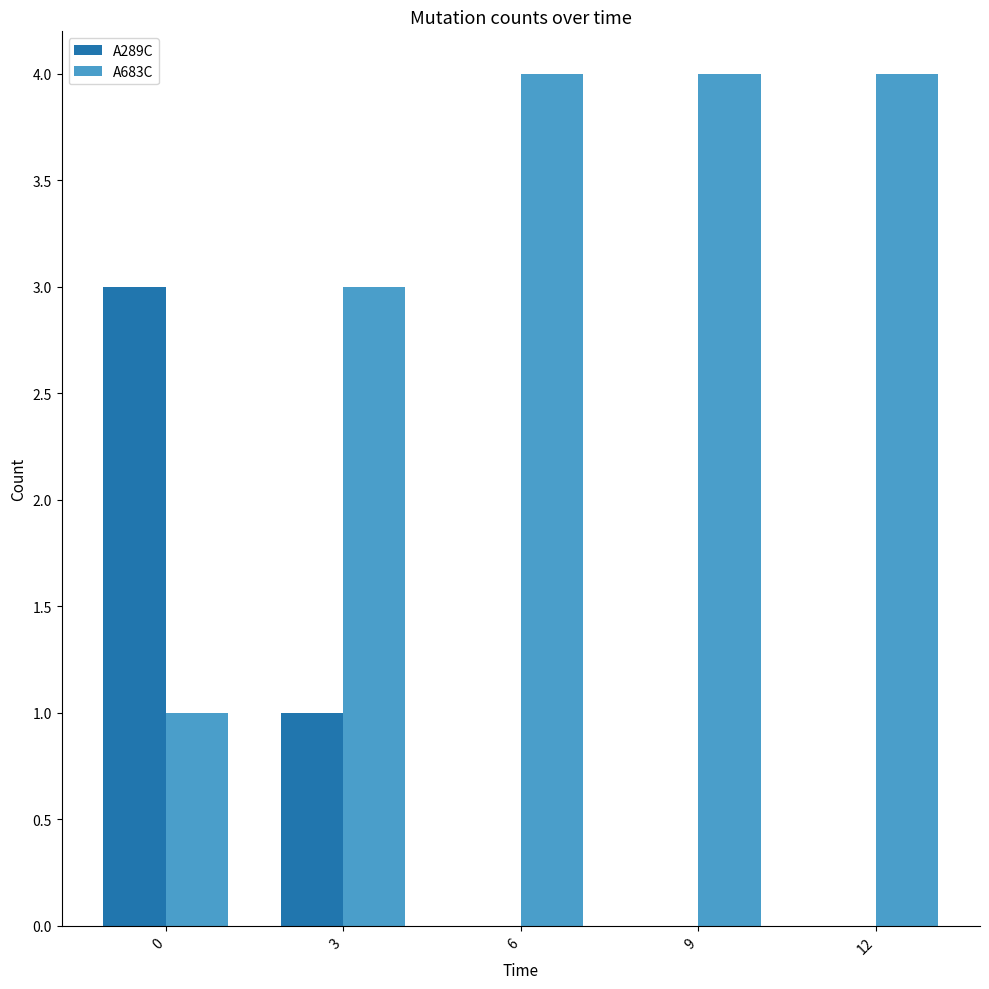

Is the value of A683C at 0 greater than the value of A289C at 9?

Yes